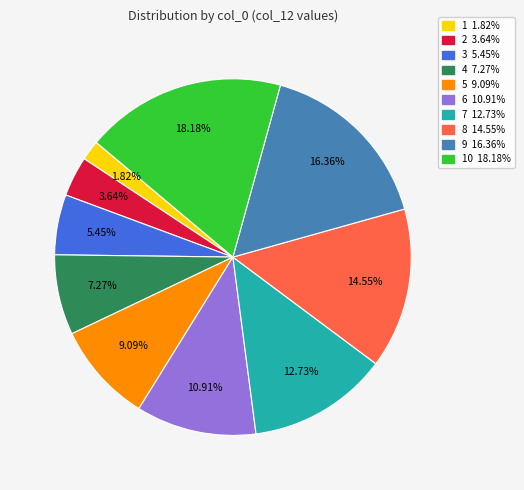

Is there a majority slice in this chart?

No